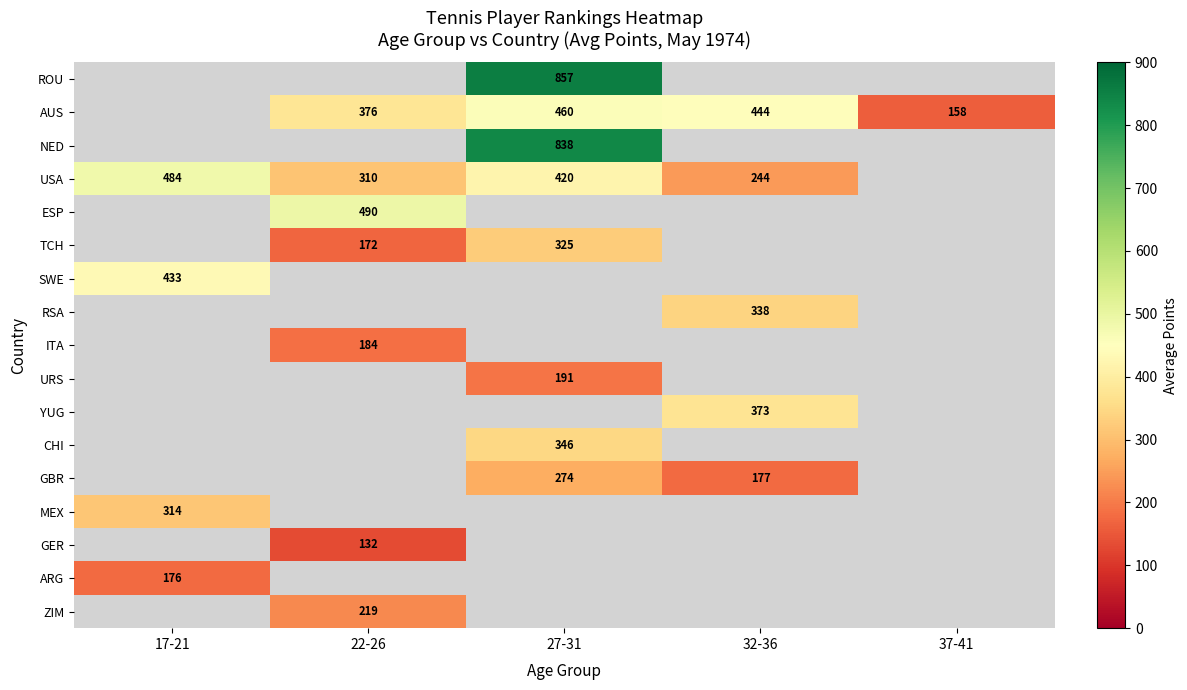

The RSA series shows 519.5 at 32-36. True or false?

False